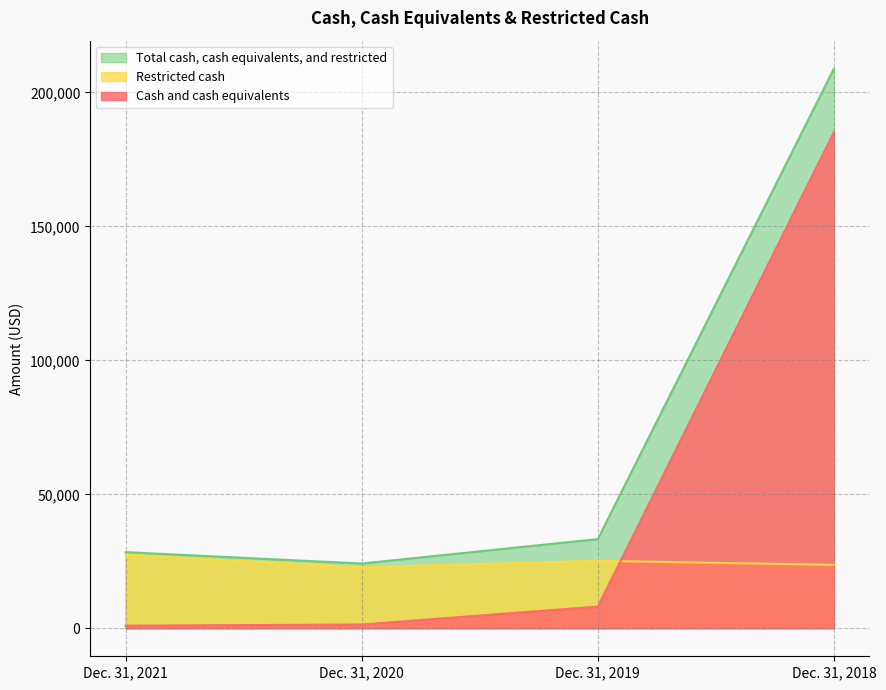

Rank the series by their average value, from highest to lowest.

Total cash, cash equivalents, and restricted, Cash and cash equivalents, Restricted cash